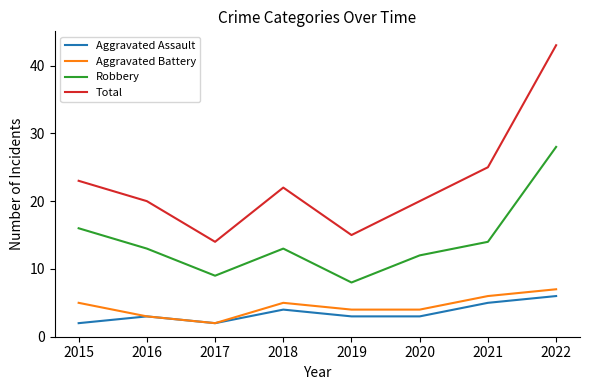

What are all the series names shown in the legend?

Aggravated Assault, Aggravated Battery, Robbery, Total